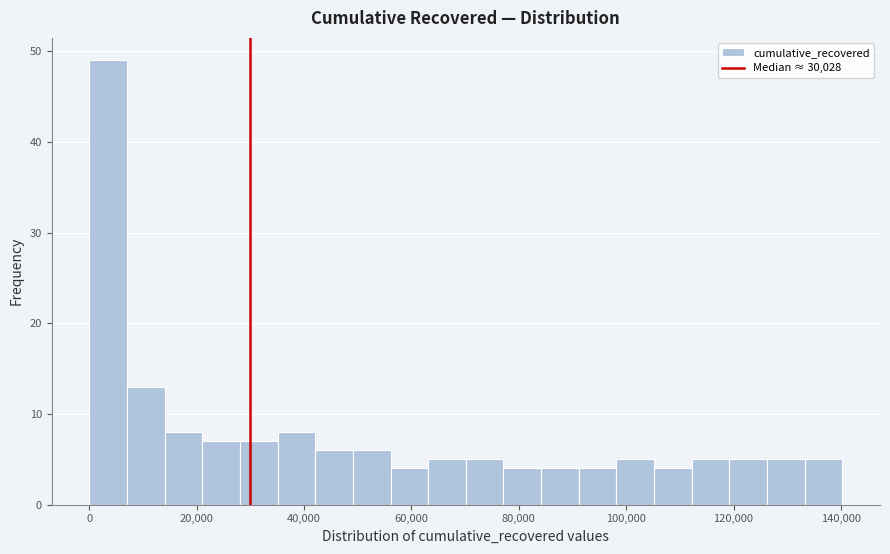

Around what value on the x-axis is the tallest bar? Give the approximate position of its centre, as read against the axis.

4000